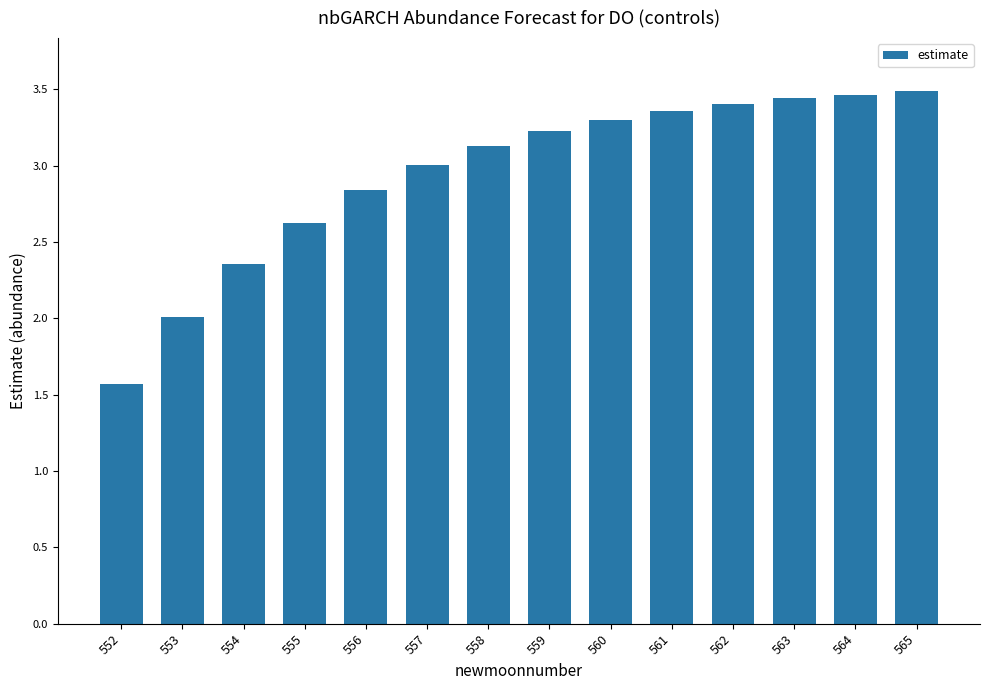

Is it true that the value at 563 is 3.4?

True